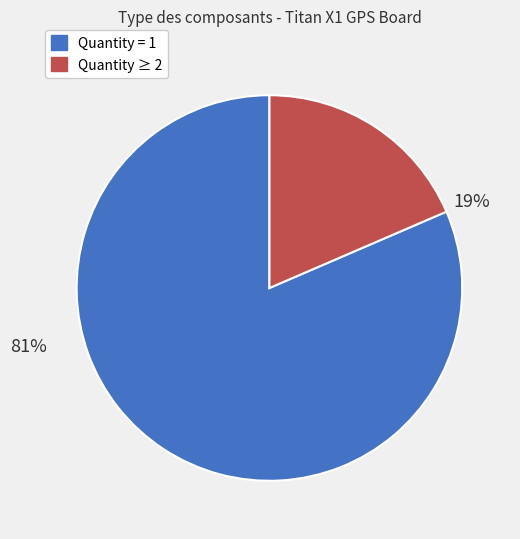

Is it true that Quantity 1 is 81% of the pie?

True